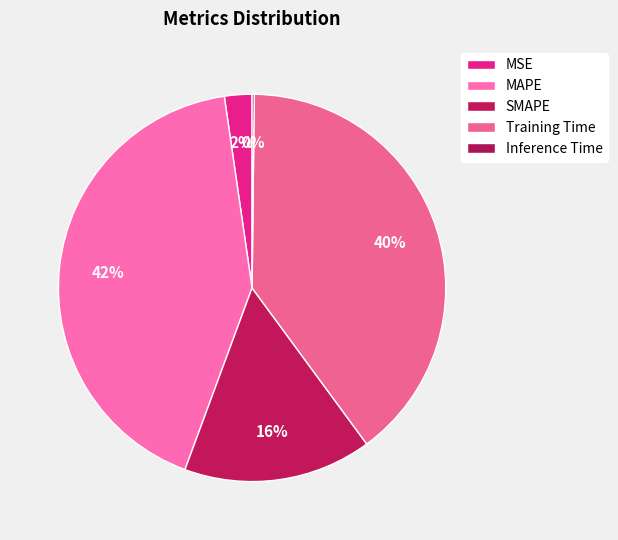

Is it true that Inference Time is 7% of the pie?

False